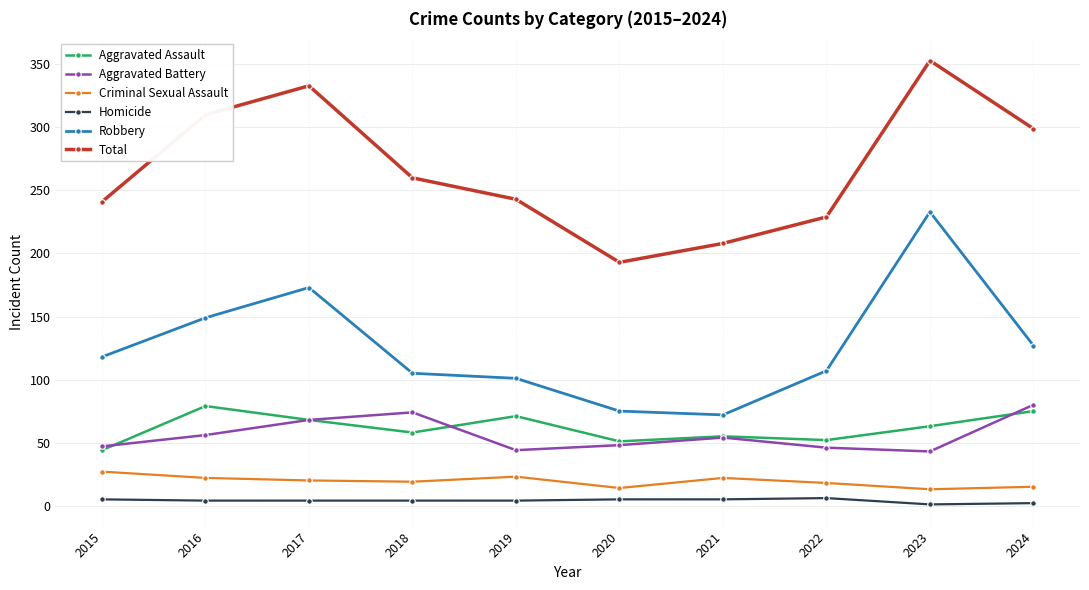

What is the value of the Robbery point at the 7th from the left?

72